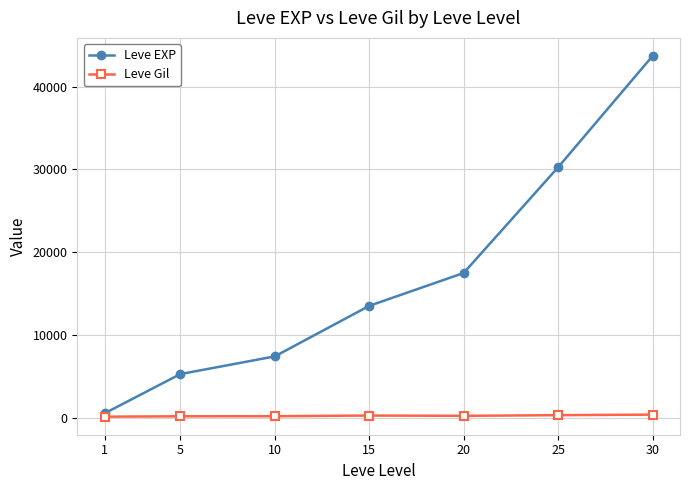

What is the value of the Leve Gil point at the 4th from the left?

249.7